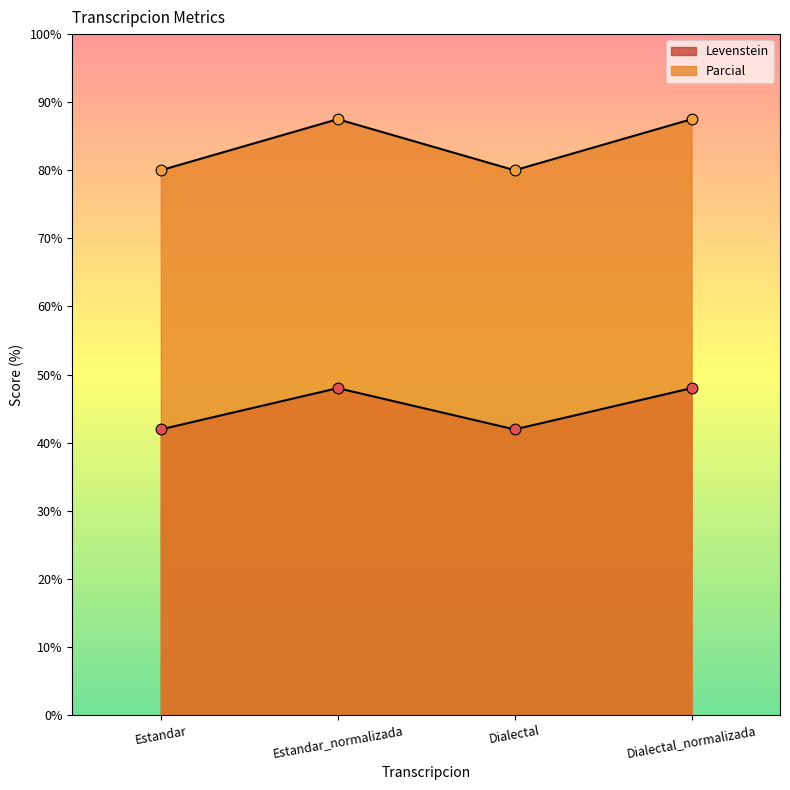

Which series has the largest total across all categories?

Parcial